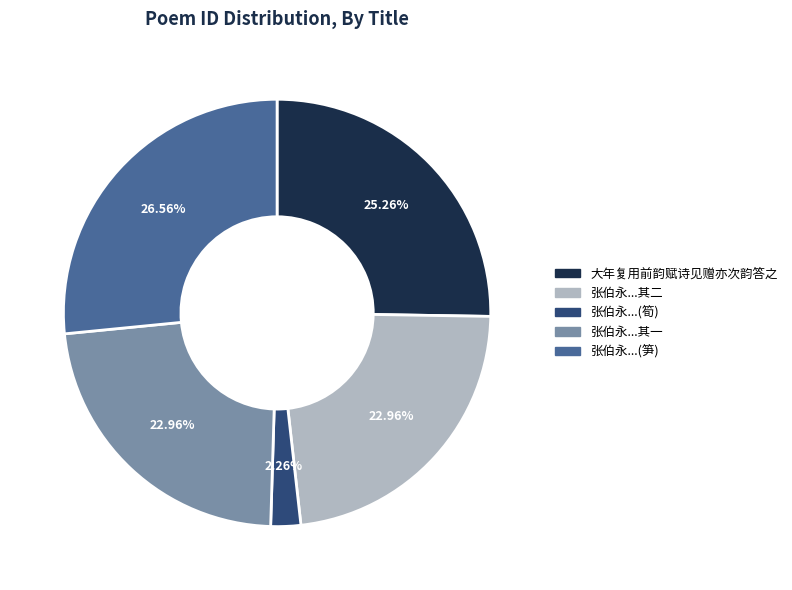

Is there any slice that represents more than half of the pie?

No